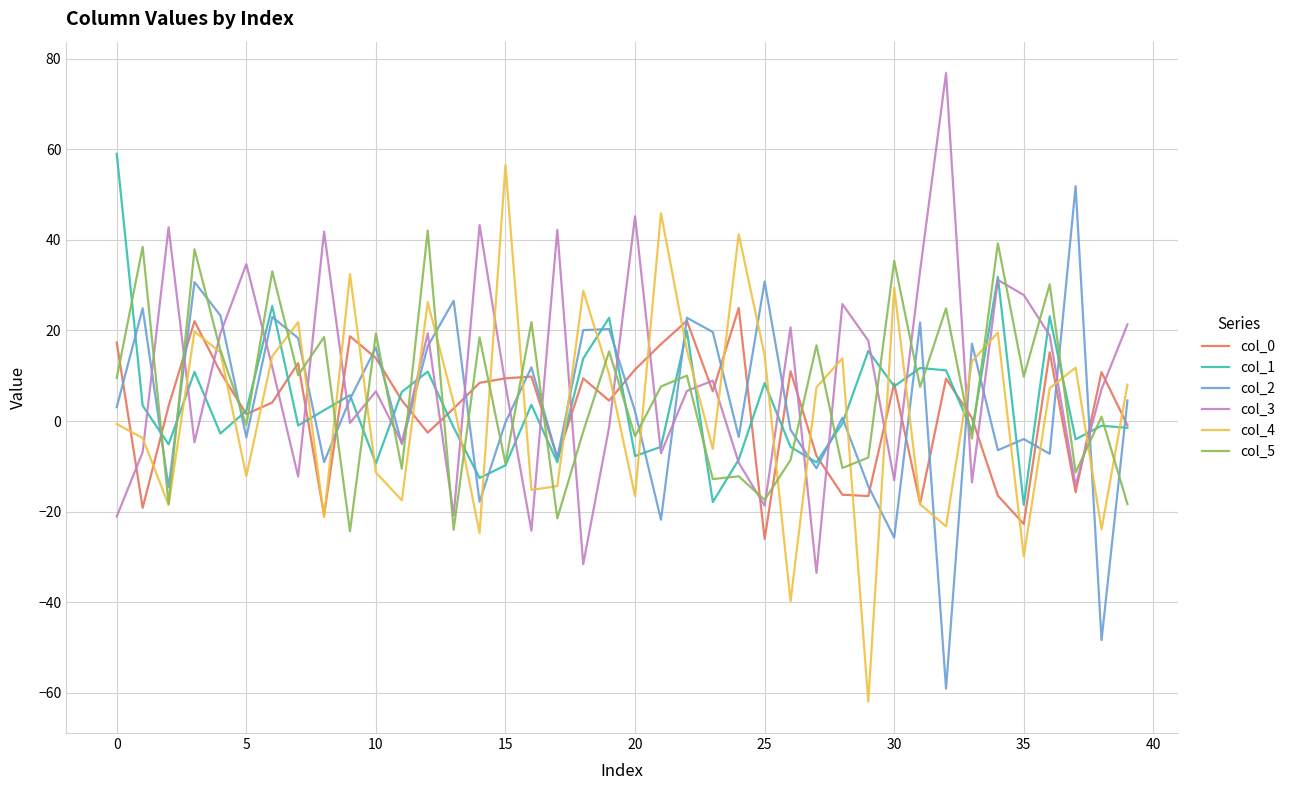

True or false: col_4 and col_3 cross at least once.

True